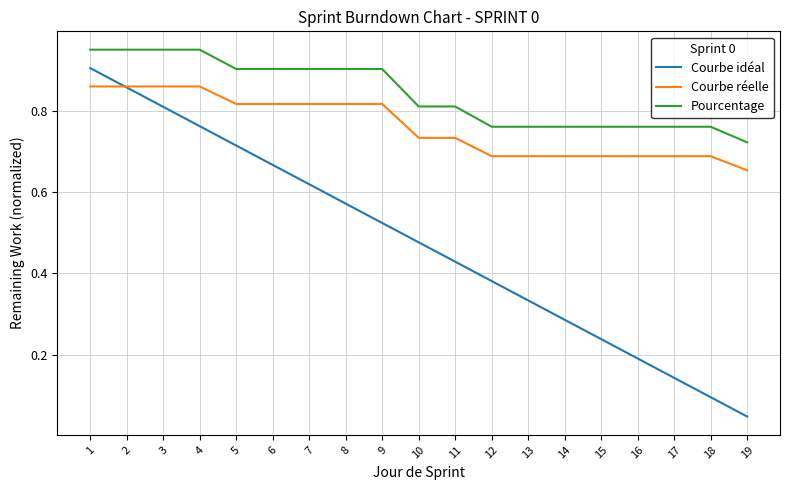

At which label does Courbe idéal reach its minimum?

19